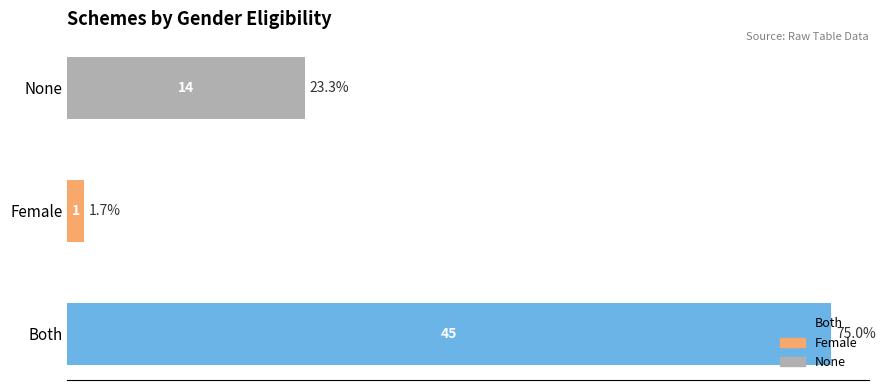

How many values exceed 23?

2